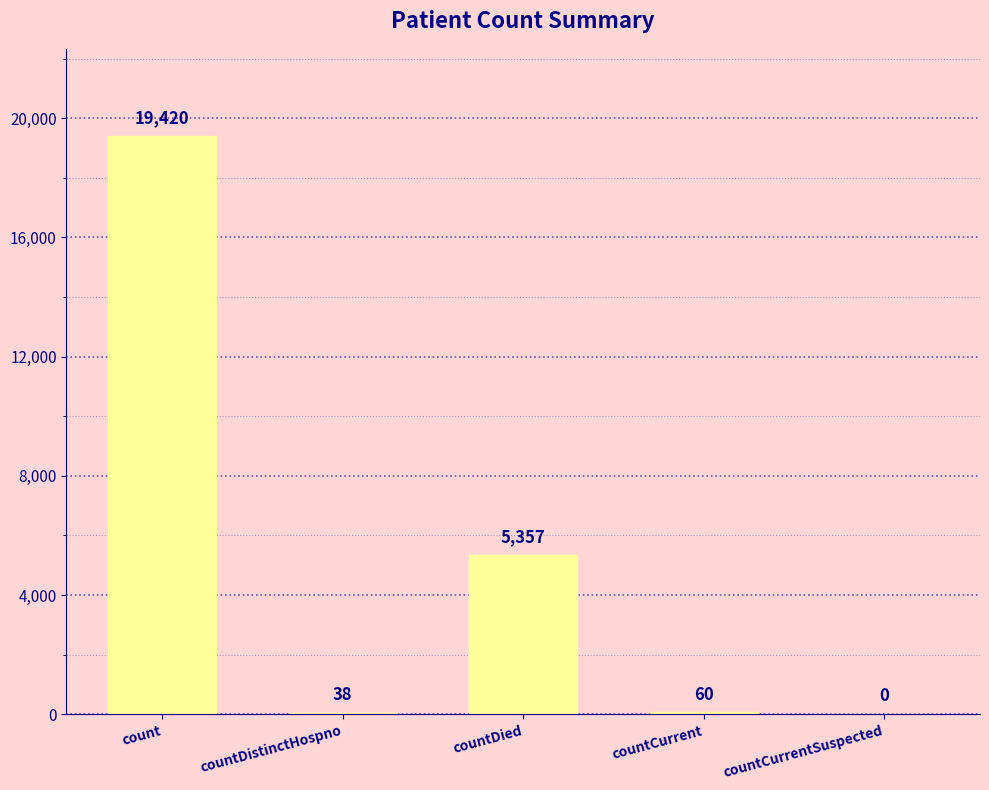

Is it true that the value at countDistinctHospno is 38?

True